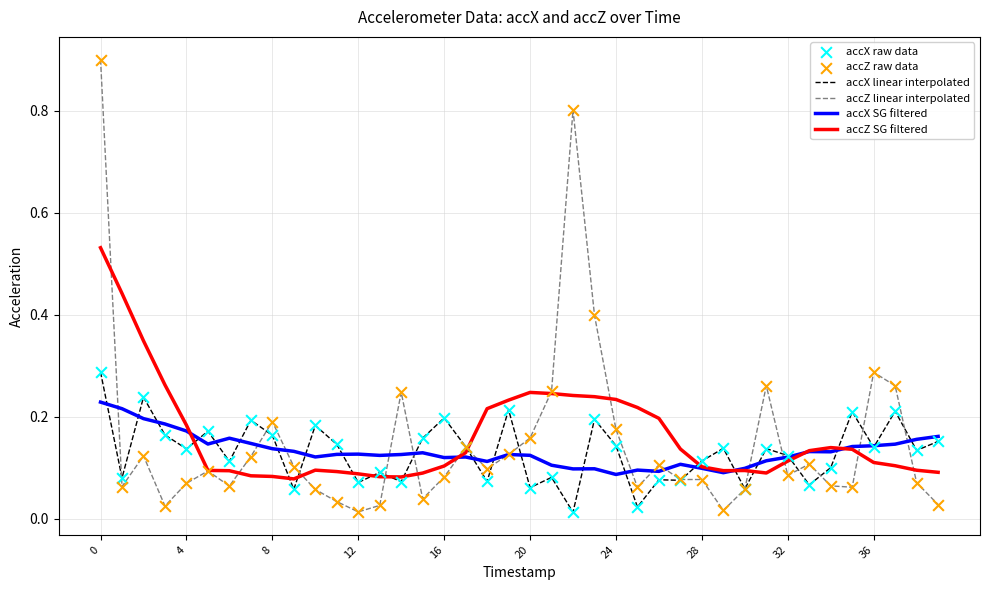

Which series has the widest spread of values?

accZ linear interpolated